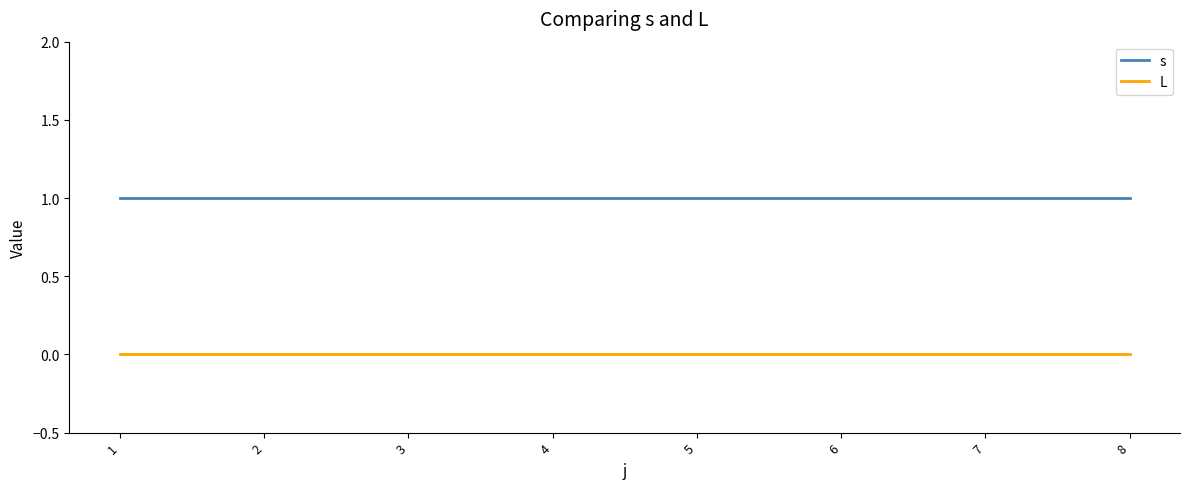

True or false: L and s cross at least once.

False